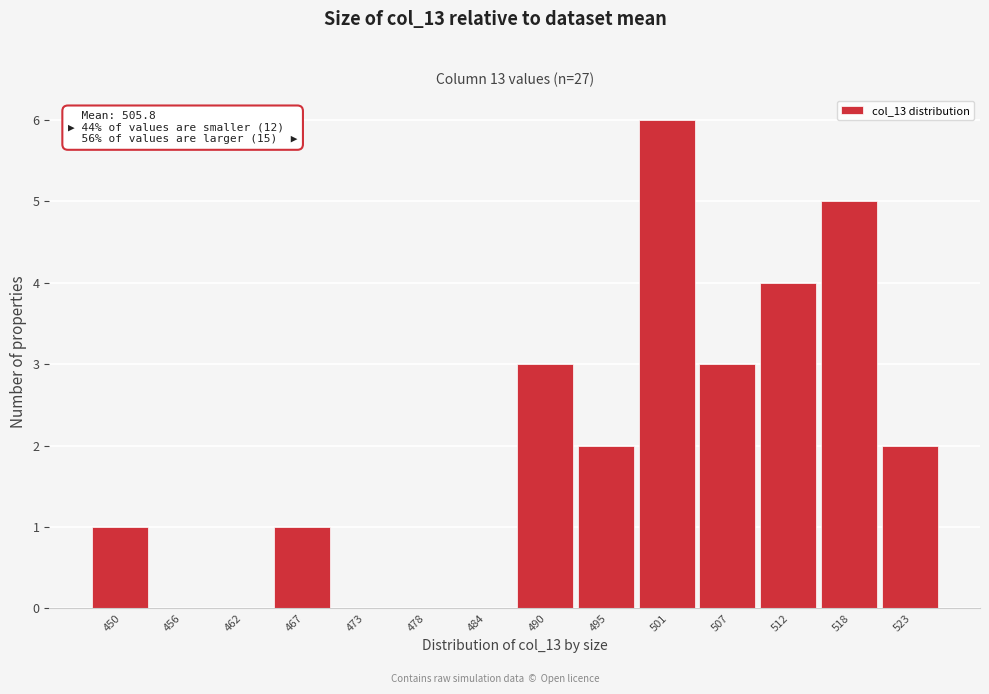

Reading right to left, list all the values displayed in this chart.

523=2	518=5	512=4	507=3	501=6	495=2	490=3	484=0	478=0	473=0	467=1	462=0	456=0	450=1